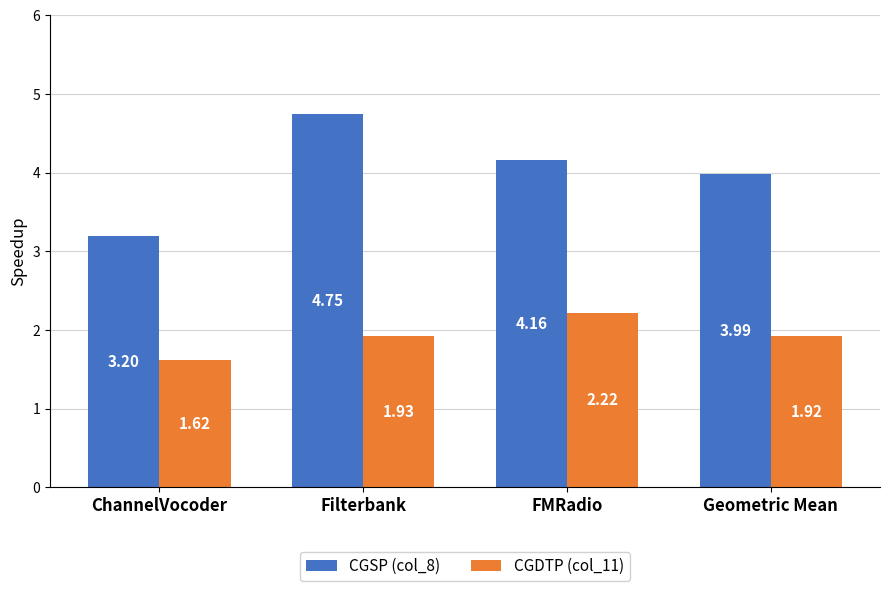

How many series are shown in this chart?

2